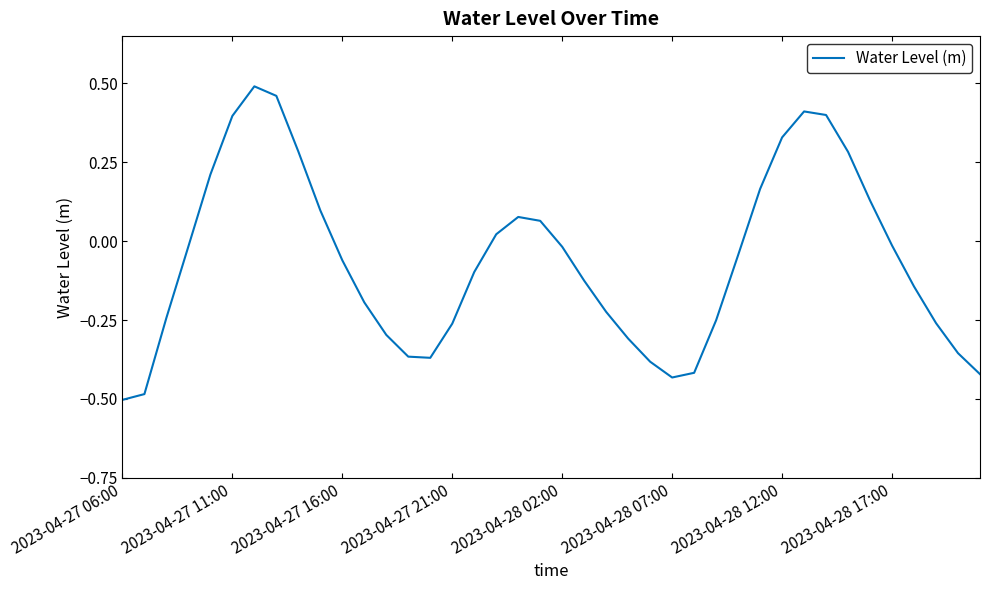

Does the chart display data point markers on the line(s)?

No